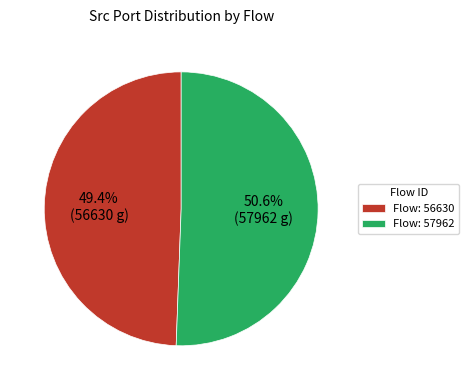

What percentage do Flow: 57962 and Flow: 56630 together represent?

100.0%